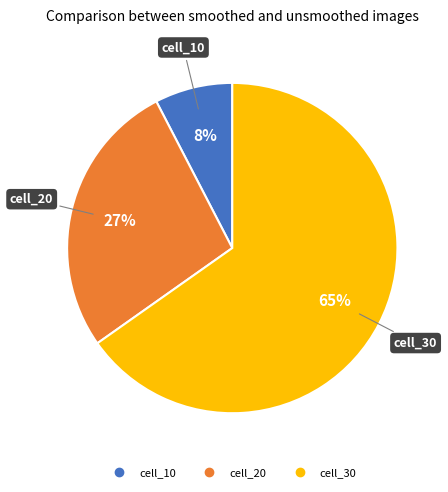

Is there any slice that represents more than half of the pie?

Yes